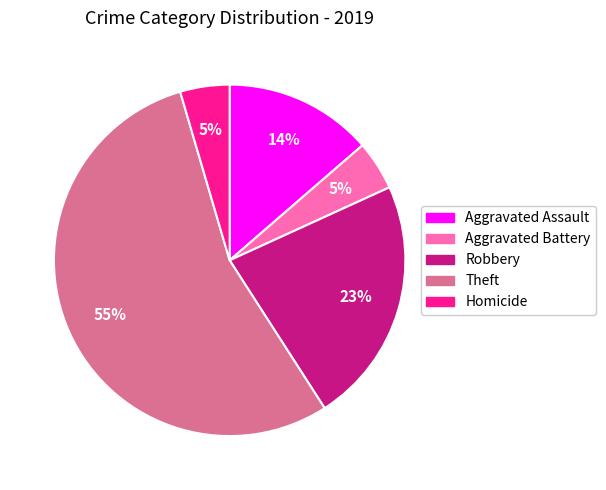

To the nearest percent, what is the average slice percentage?

20%